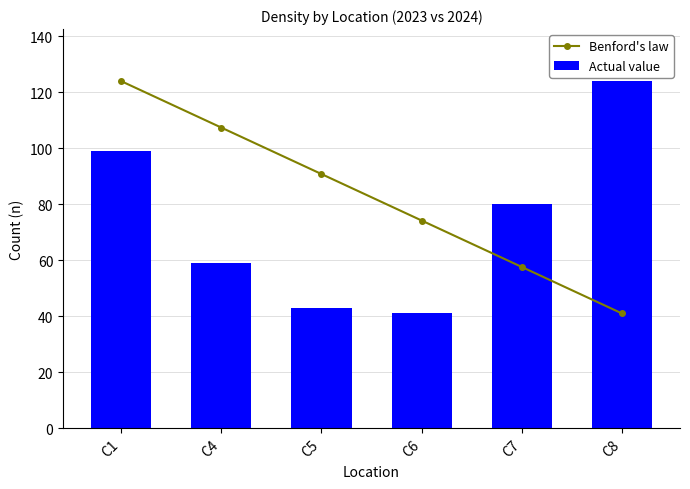

At which category is the sum across all series the highest?

C1